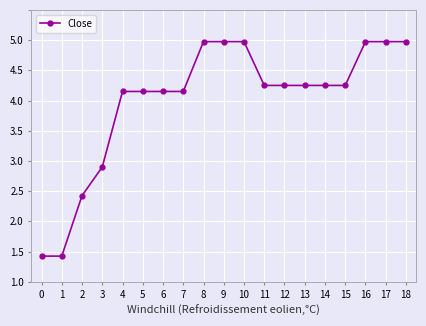

What is the change in value from 2 to 16?

+2.5